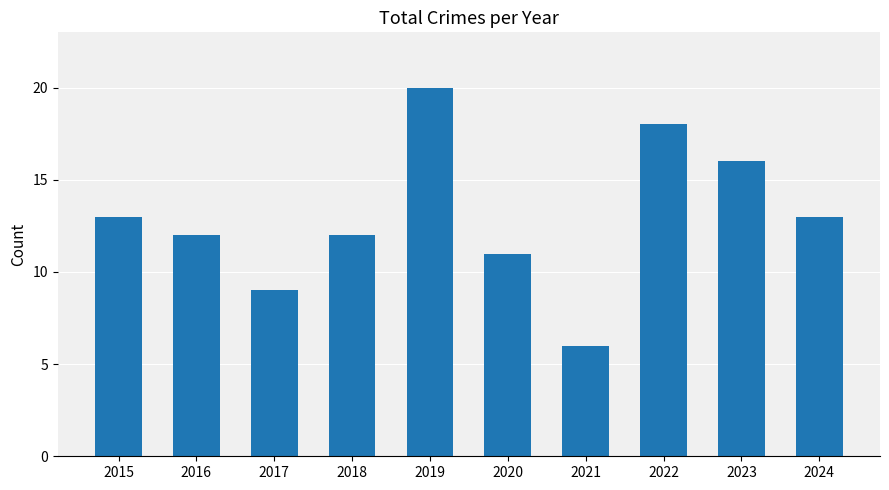

Which label corresponds to the smallest value in the chart?

2021